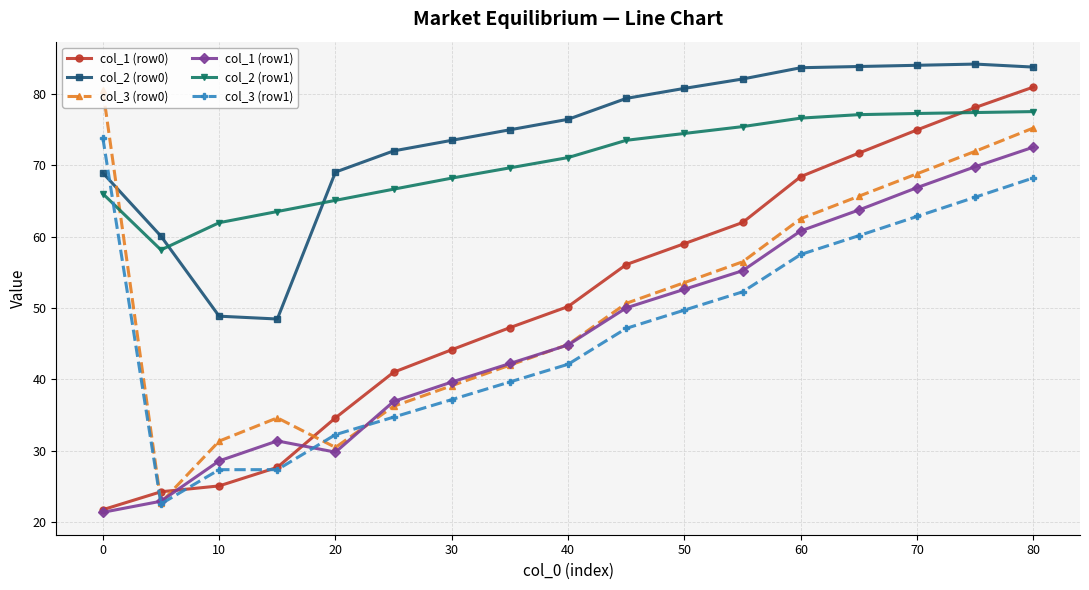

Which series has the largest total across all categories?

col_2 (row0)